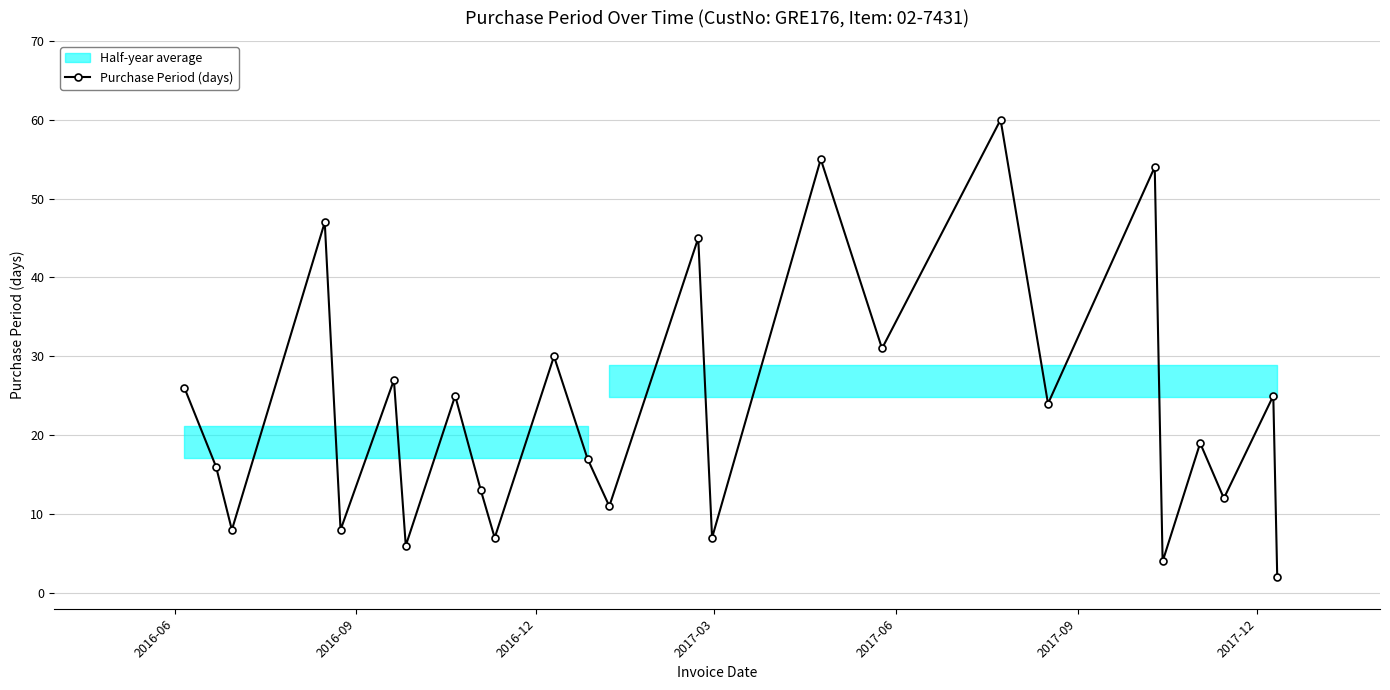

What is the value of the Purchase Period (days) point at the 3rd from the left?

8